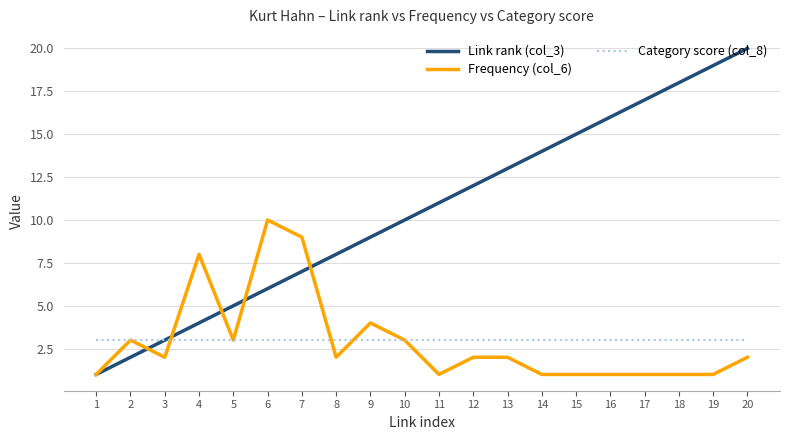

Which series changed the most between 6 and 17?

Link rank (col_3)